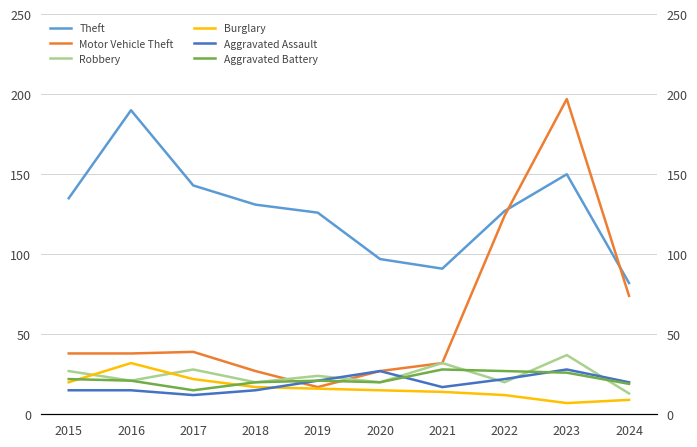

Which series has the largest range (max minus min)?

Motor Vehicle Theft